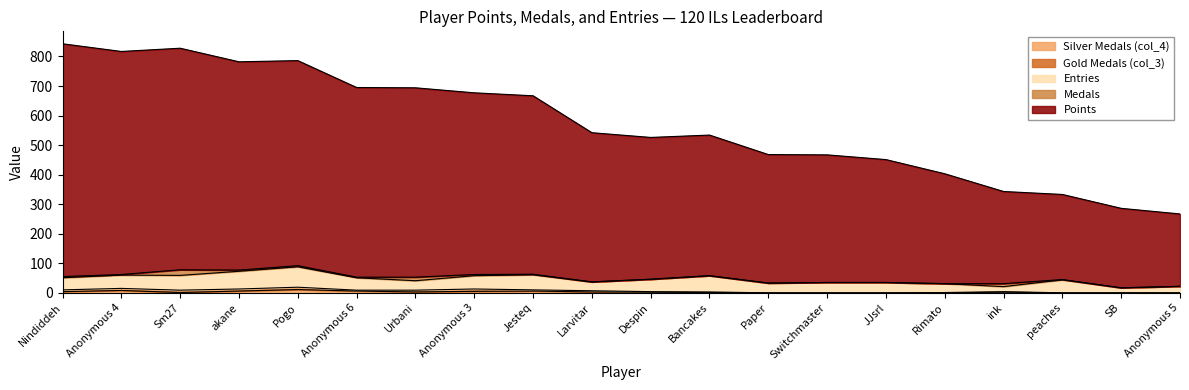

What is the sum of the col_3 values at Nindiddeh and Anonymous 4?

13